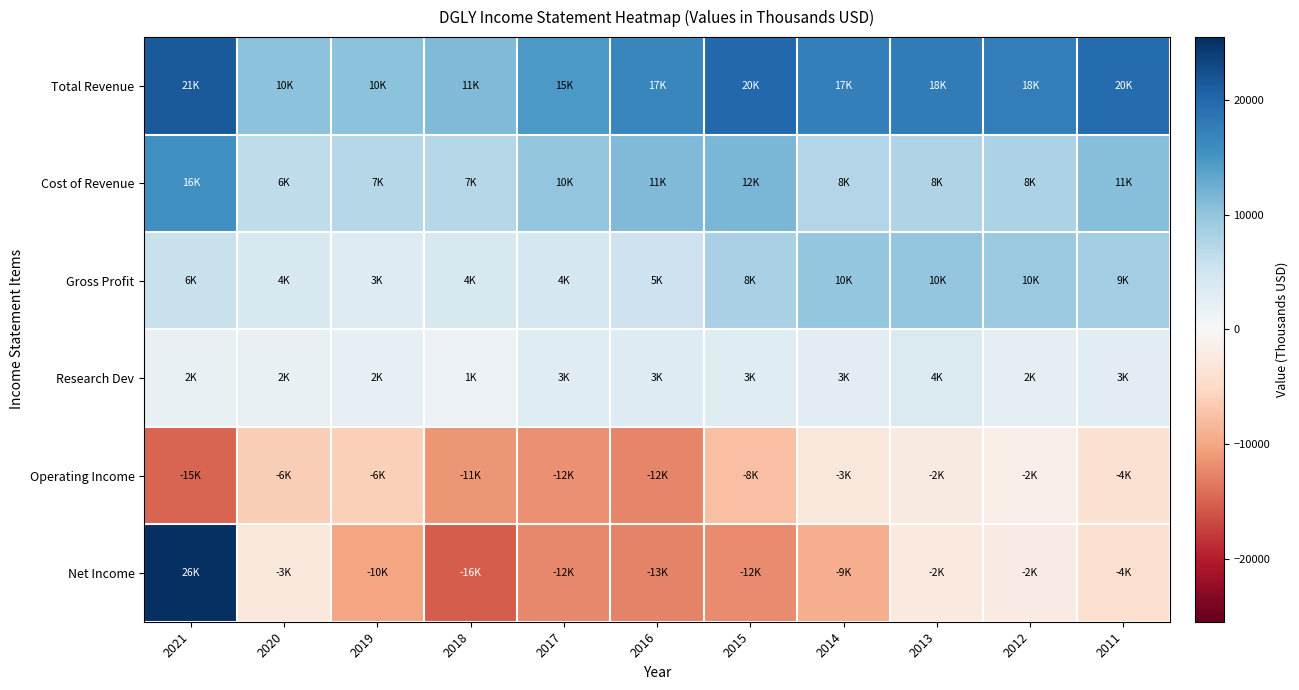

At which category does the chart reach its minimum across all series?

2018